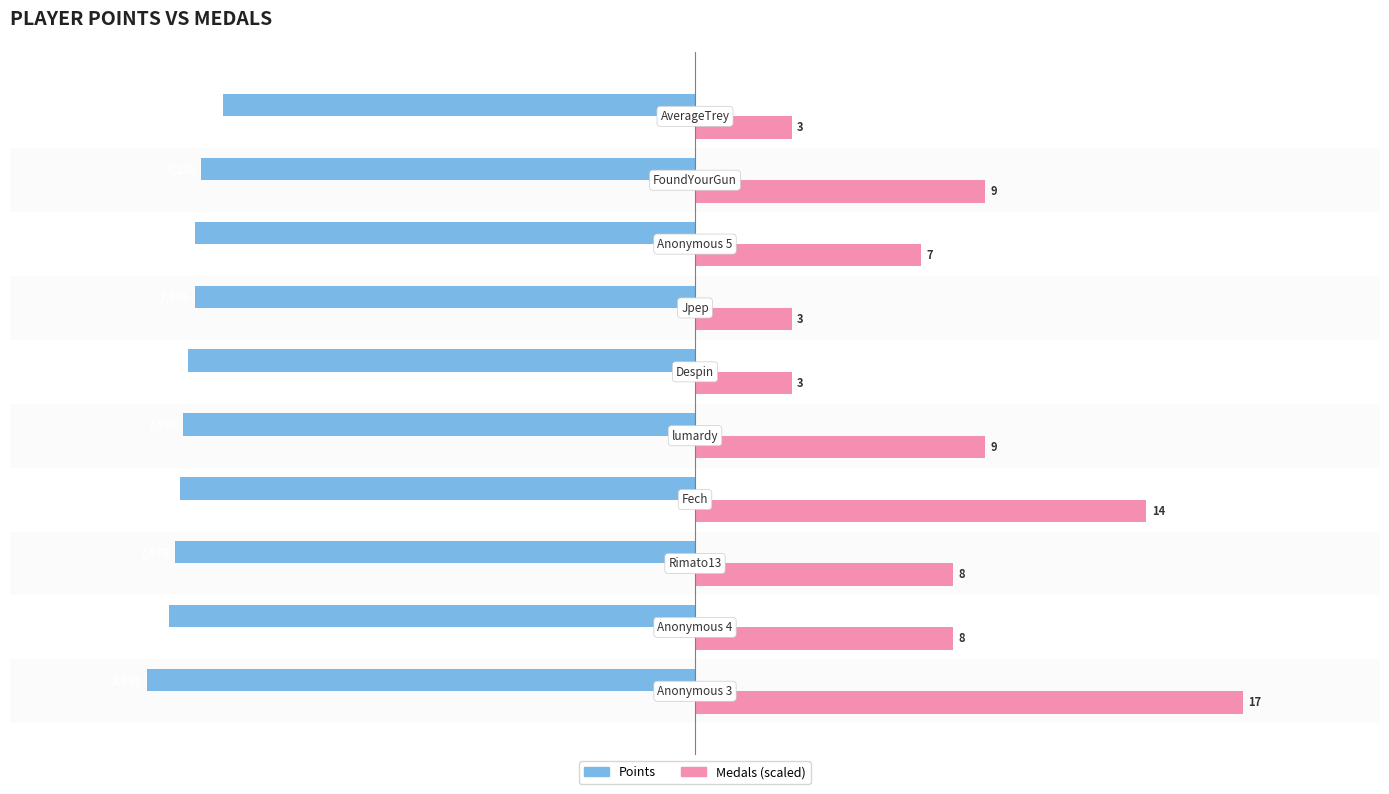

True or false: Points has a value of -12160.4 at −12500.

False